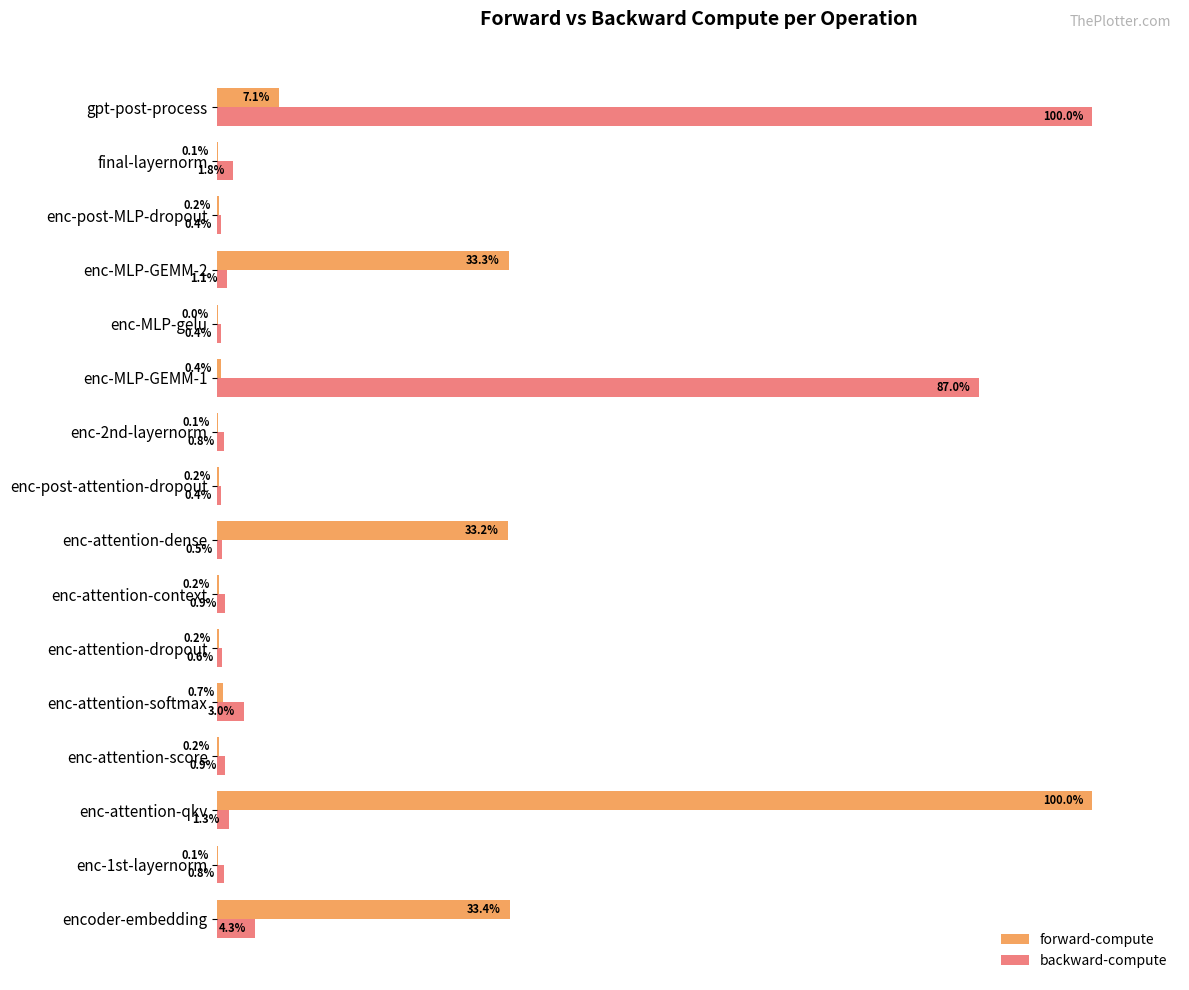

Which series changed the most between enc-MLP-GEMM-1 and enc-MLP-gelu?

backward-compute